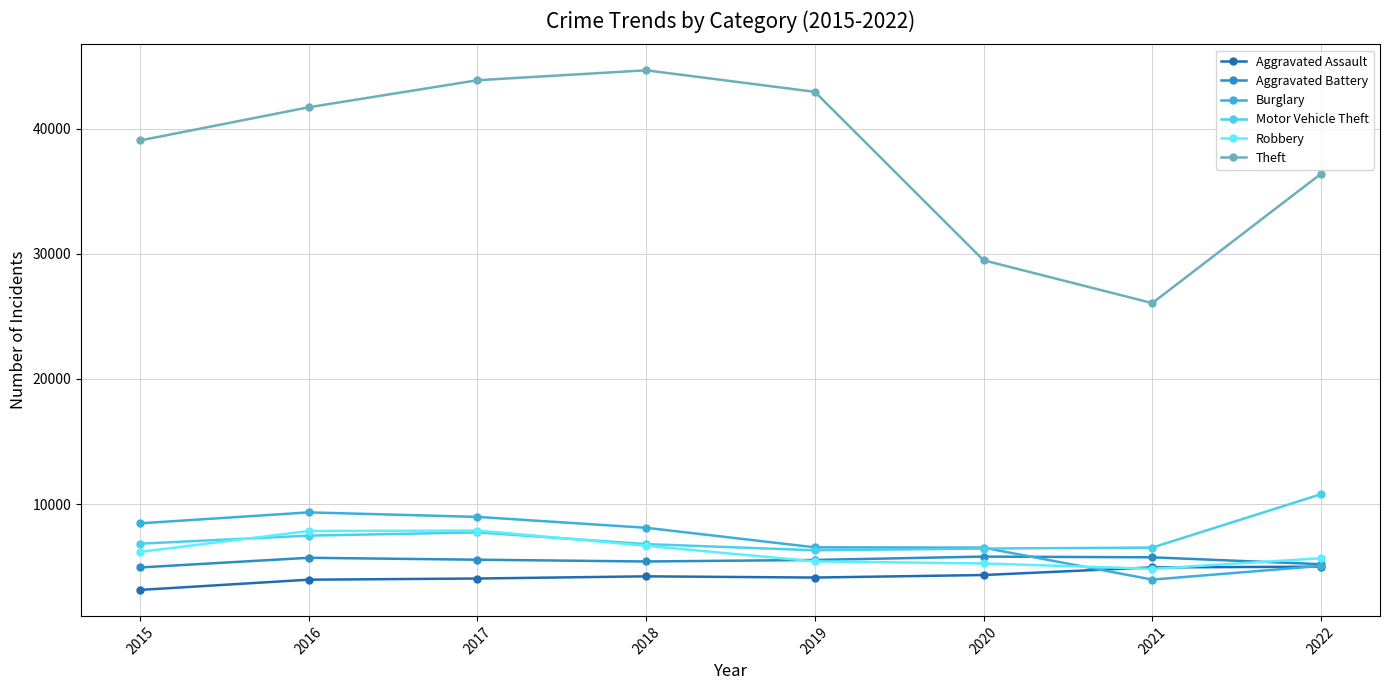

At 2016, list the series in order from largest to smallest.

Theft, Burglary, Robbery, Motor Vehicle Theft, Aggravated Battery, Aggravated Assault